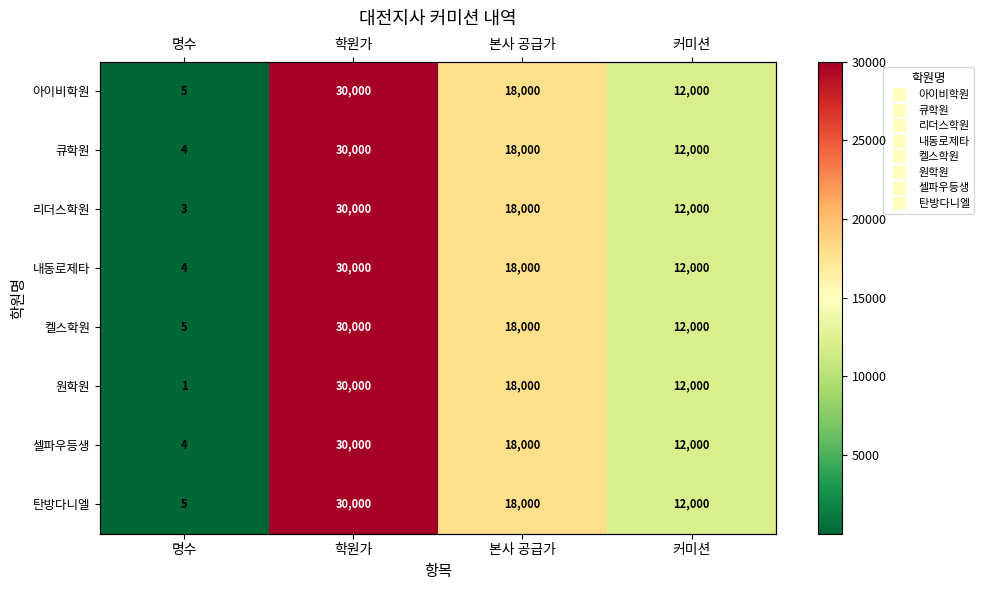

What is the sum of the 내동로제타 values at 본사 공급가 and 명수?

18004